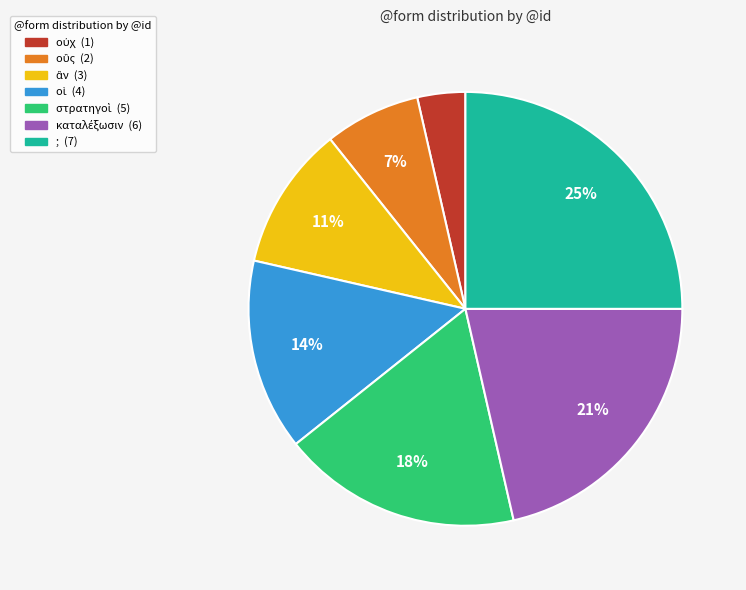

What is the largest slice in the pie chart?

;